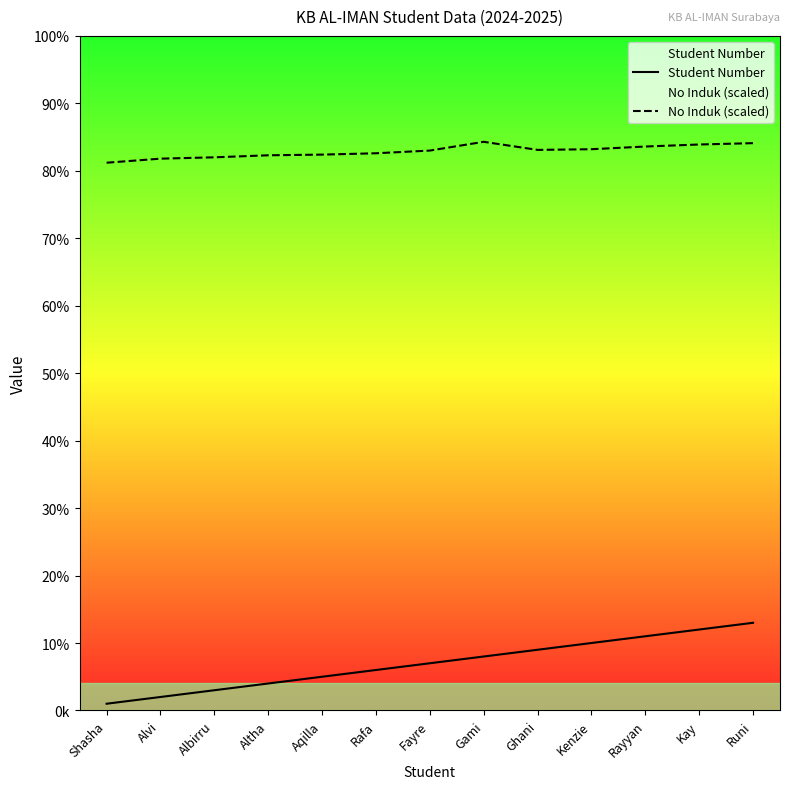

What is the label of the 1st point from the right?

Runi